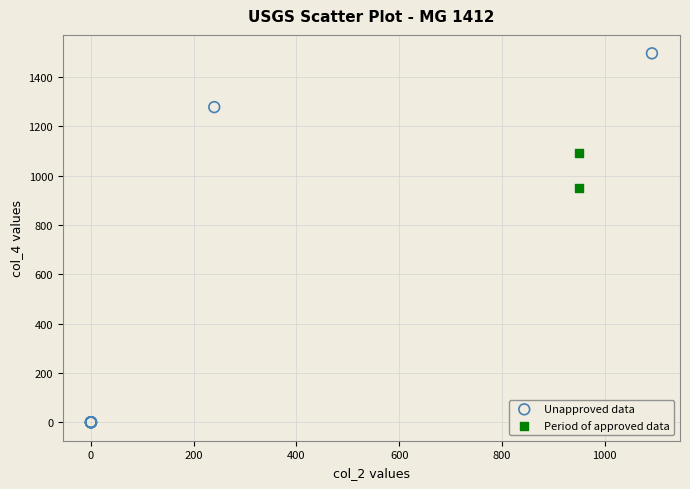

Which series has the largest Y range (max minus min)?

Unapproved data